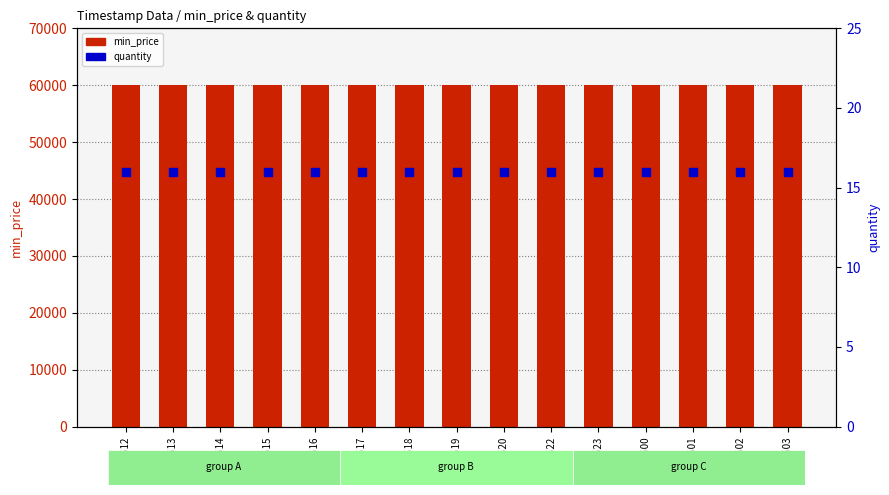

What are all the series names shown in the legend?

min_price, quantity